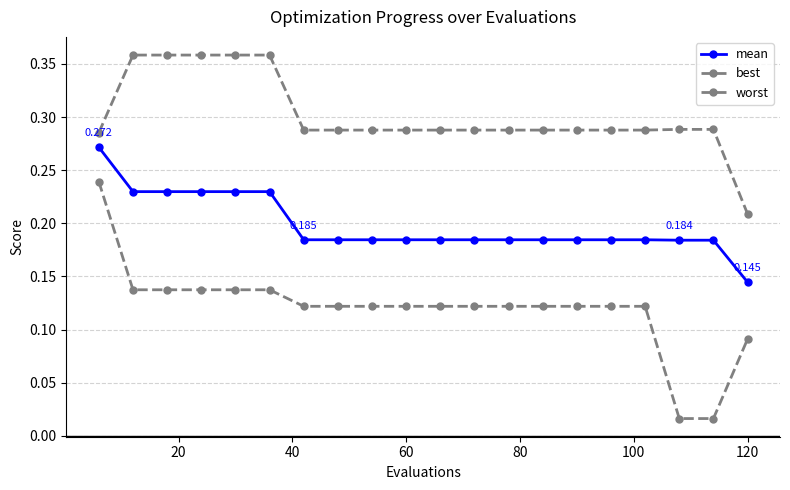

How many lines are shown in the chart?

3